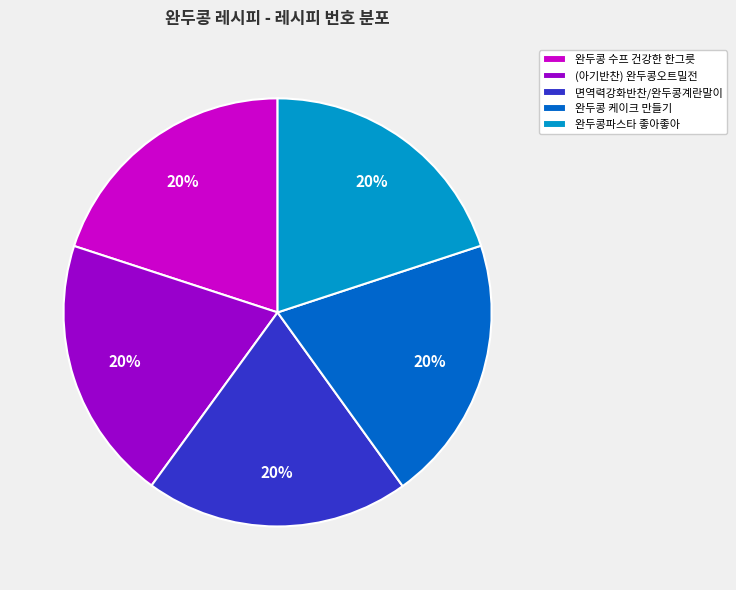

Count the number of slices in the pie.

5